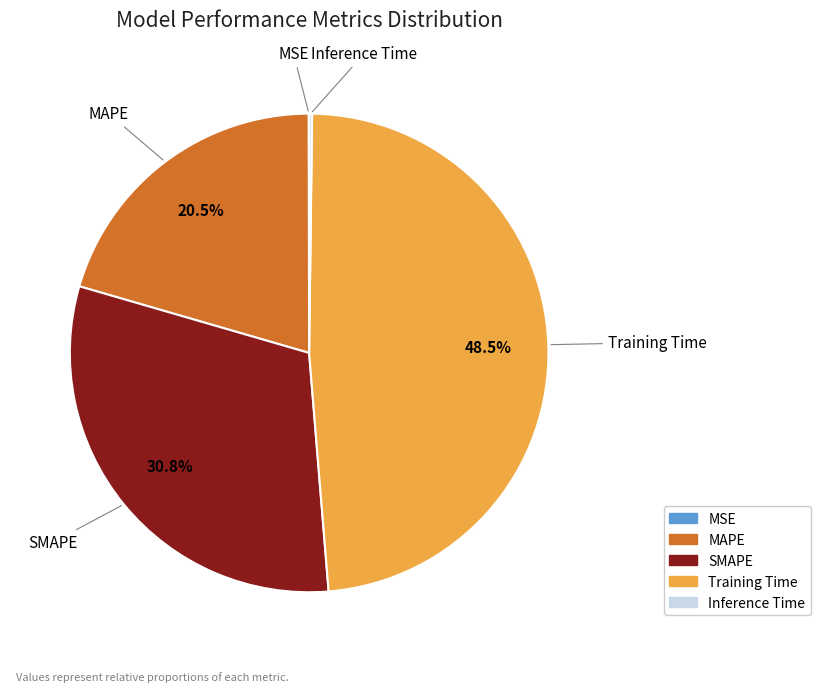

Is there any slice that represents more than half of the pie?

No